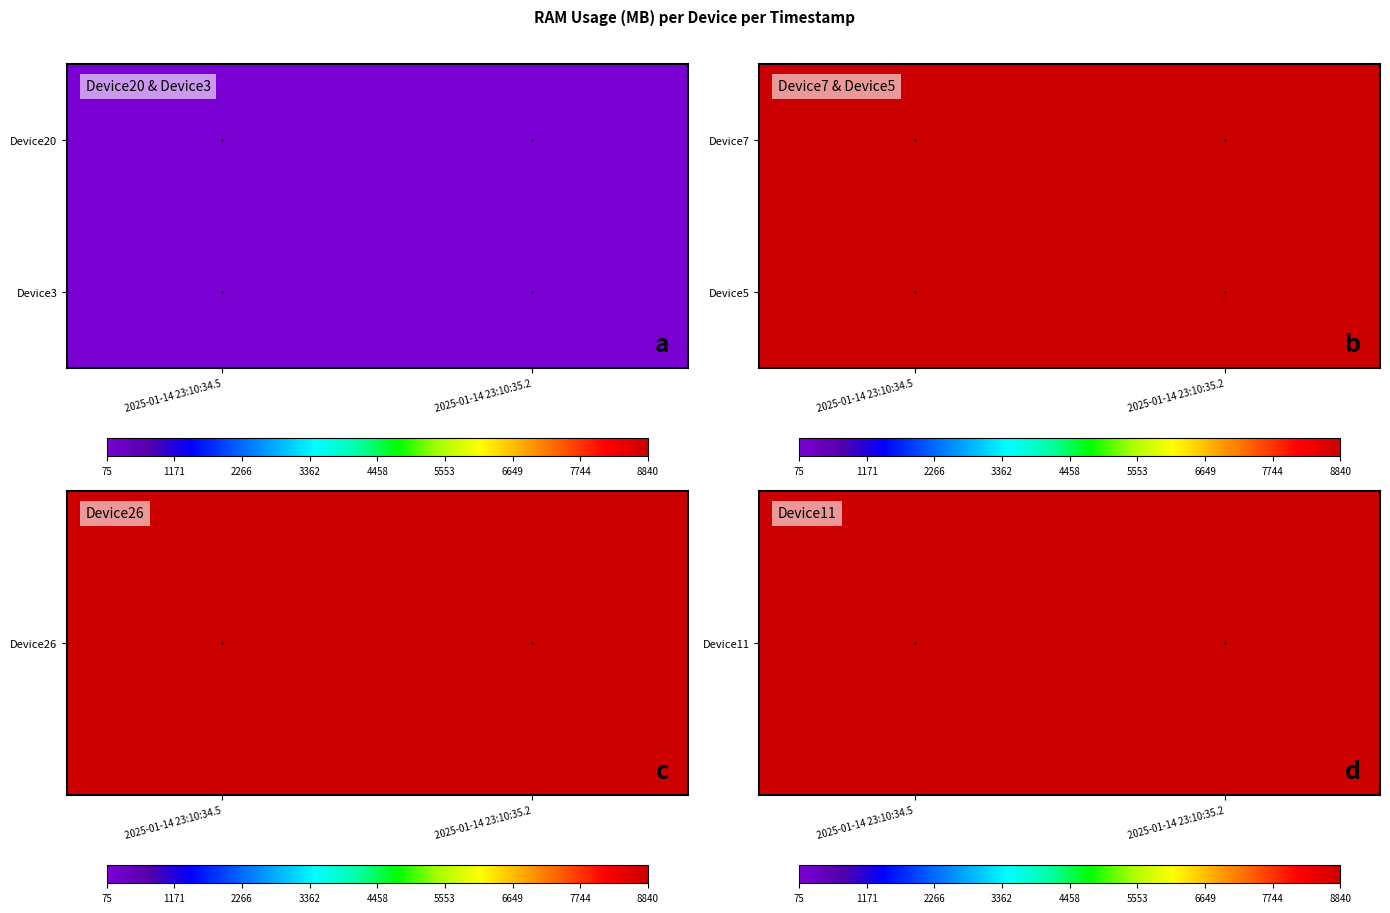

At how many categories does at least one series exceed 8839?

2